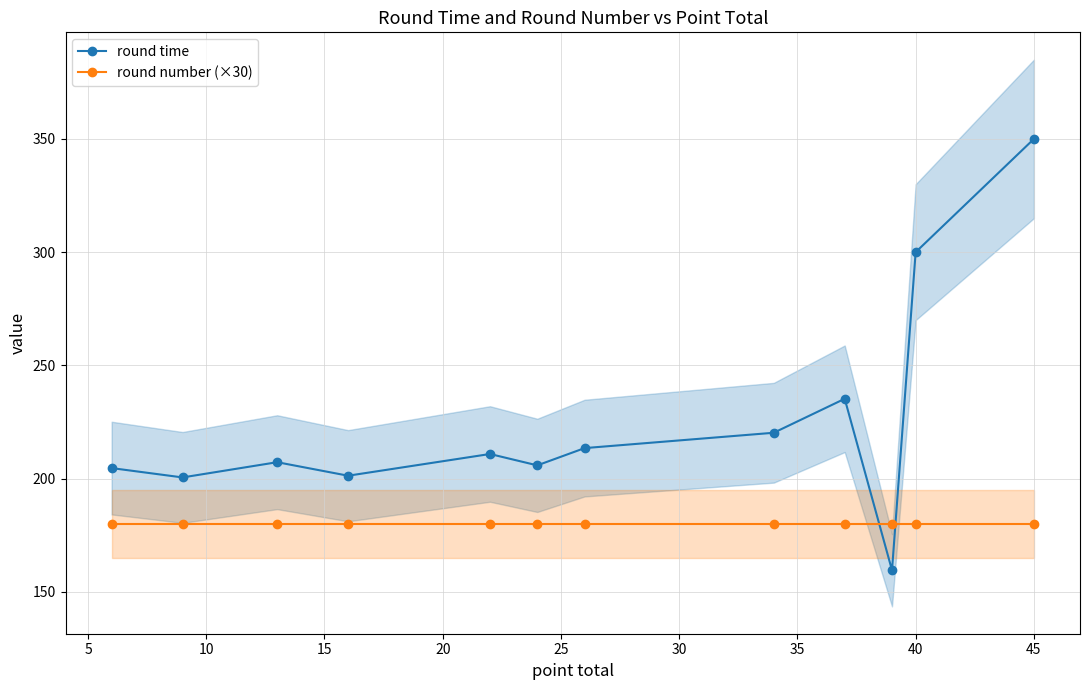

What is the maximum value for round time?

350.0